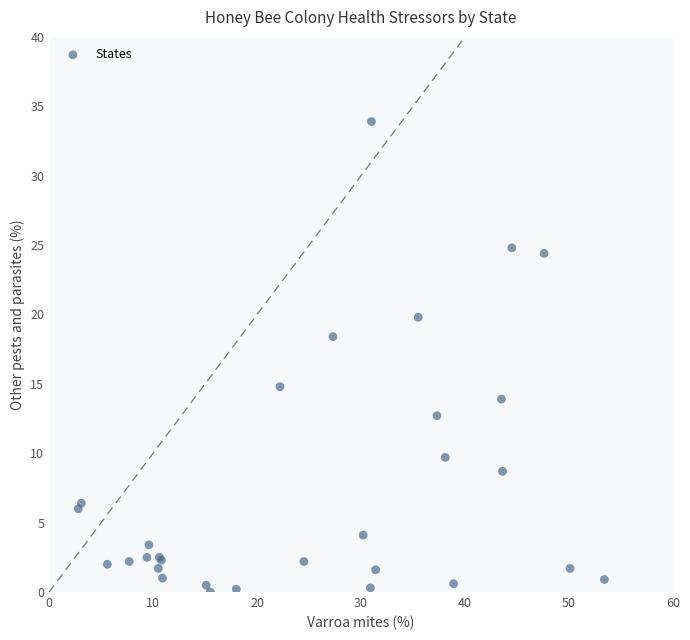

What Y value in the scatter plot is closest to 16?

14.8